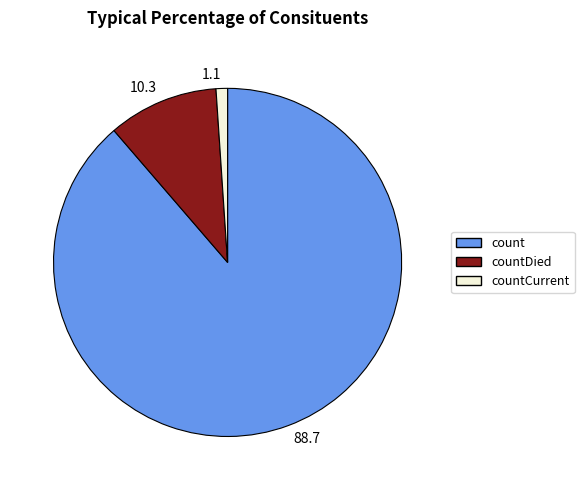

Which category has the biggest portion of the pie?

count